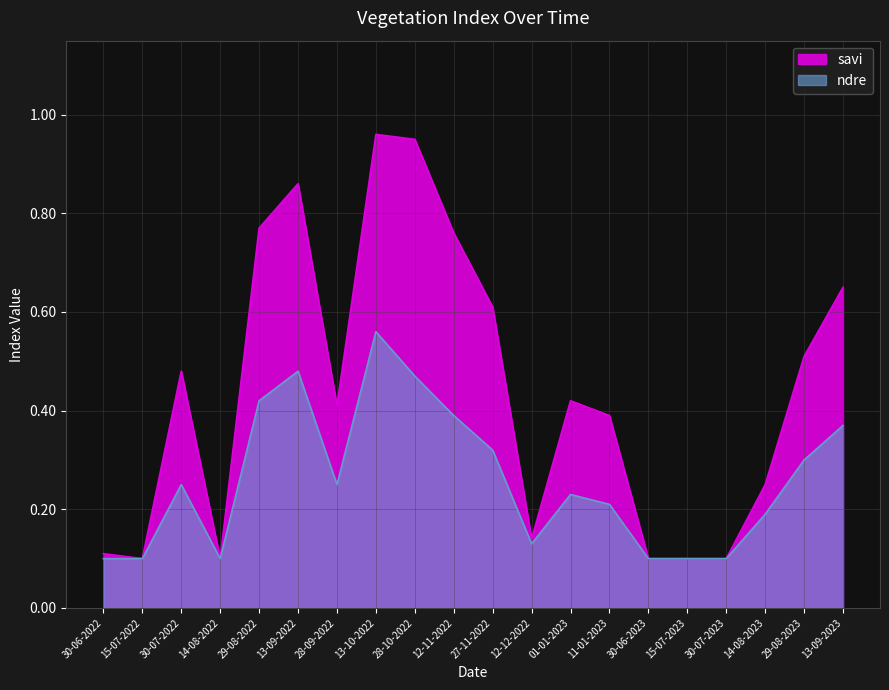

Which series has the largest range (max minus min)?

savi